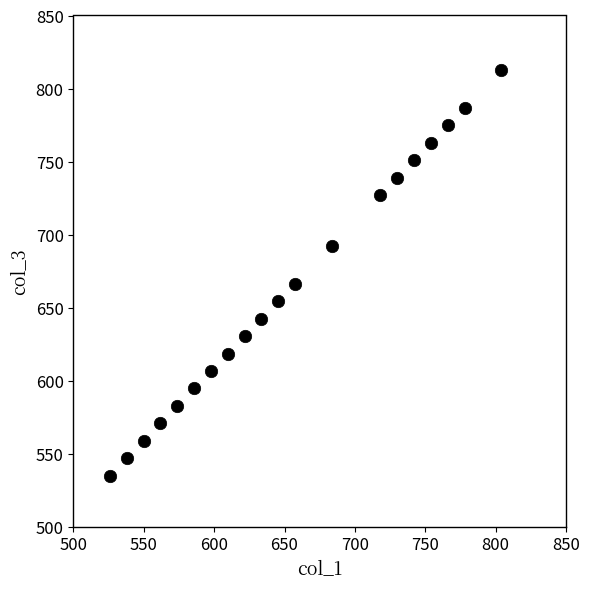

What Y value in the scatter plot is closest to 673?

666.3